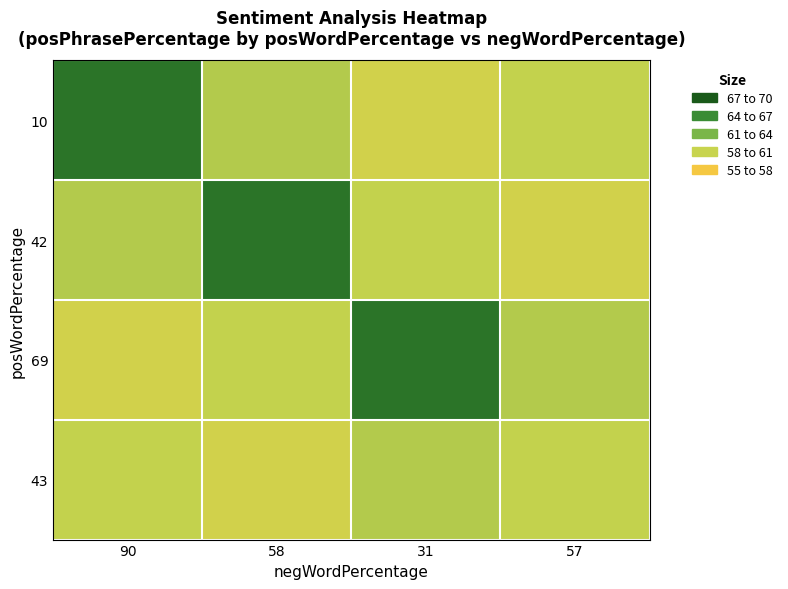

Reading left to right, what are all the values shown in this chart?

10: 90=68	58=60	31=58	57=59
42: 90=60	58=68	31=59	57=58
69: 90=58	58=59	31=68	57=60
43: 90=59	58=58	31=60	57=59